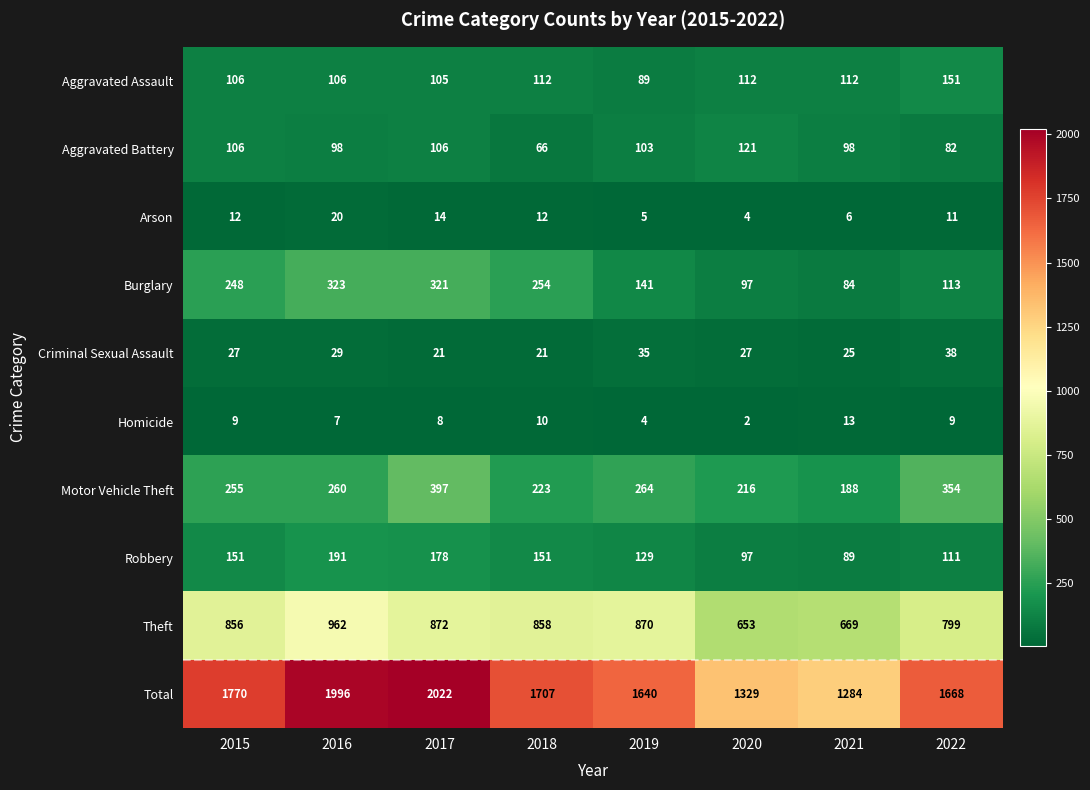

Where is Total nearest to the value 1653?

2019